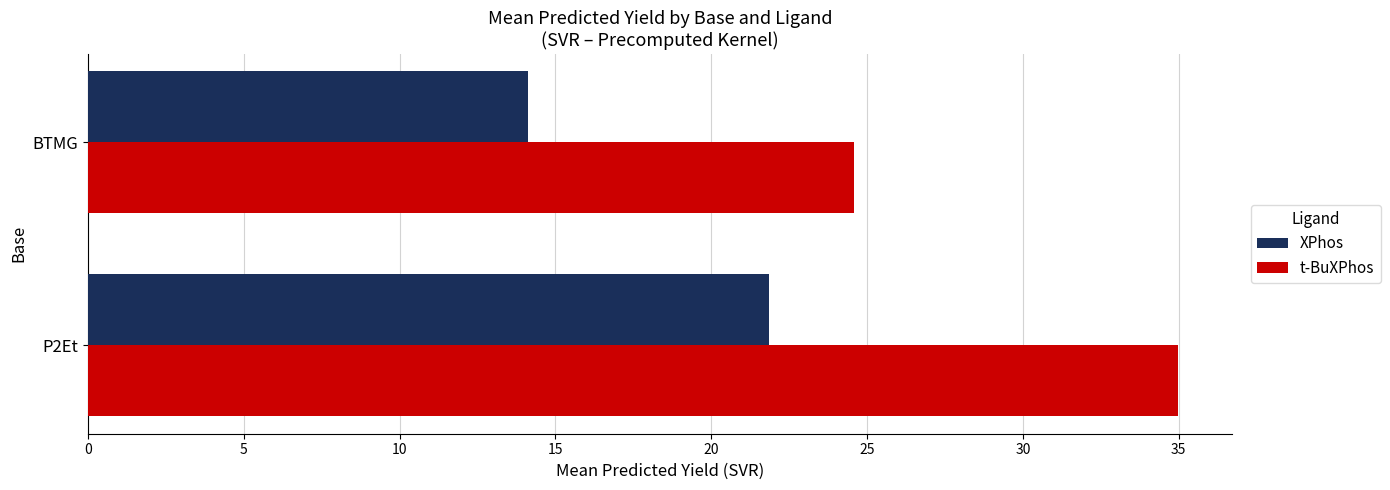

Rank the series at P2Et from highest to lowest value.

t-BuXPhos, XPhos